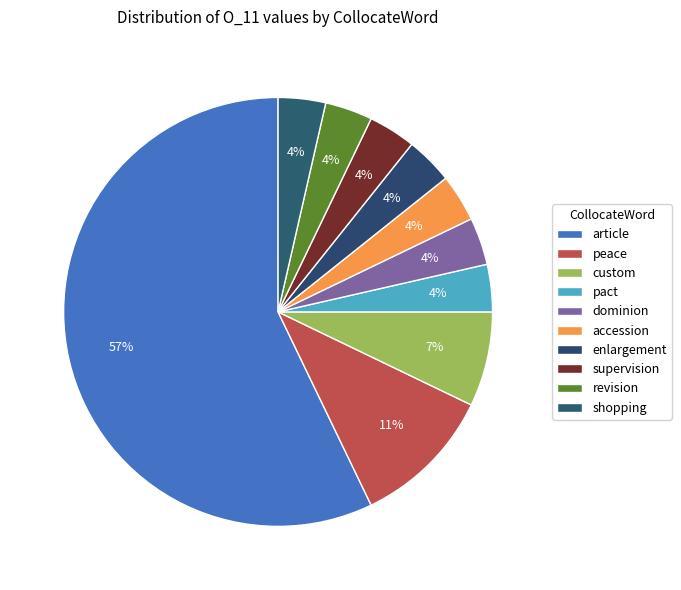

How many segments does this pie chart have?

10